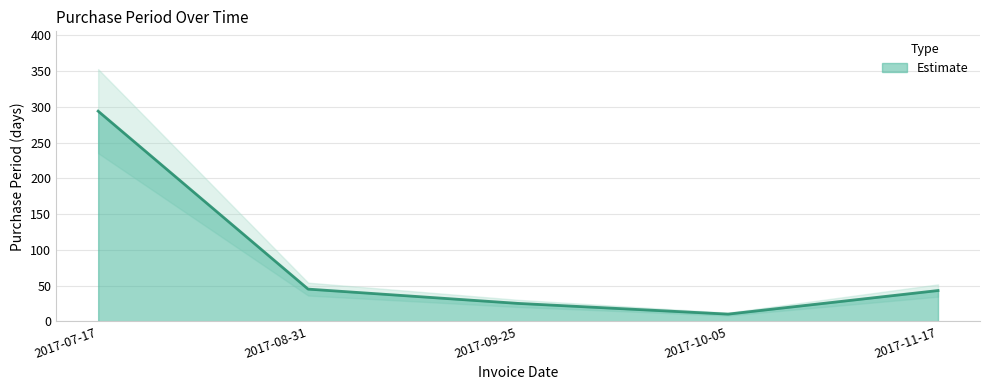

What is the greatest value displayed?

294